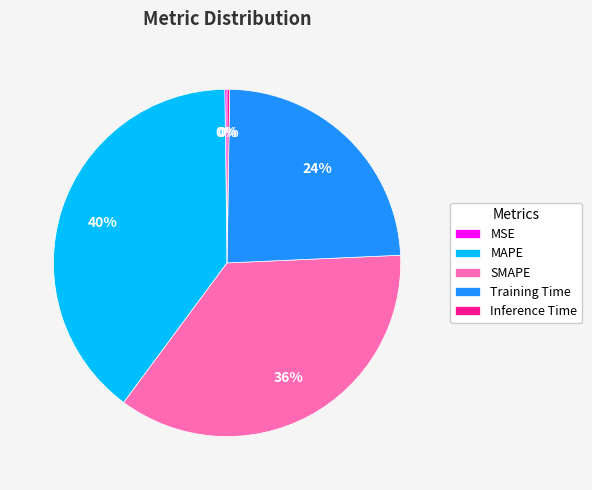

Is there any slice that represents more than half of the pie?

No